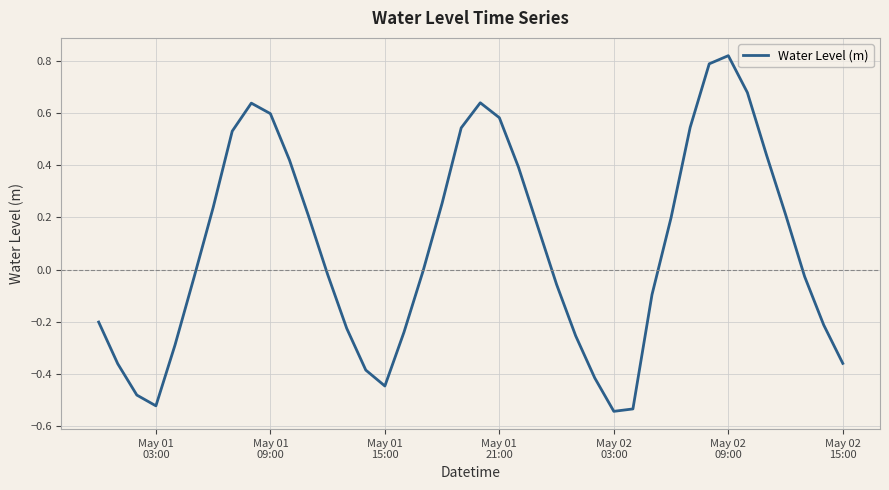

At which category does the data reach its first local valley?

May 01
03:00